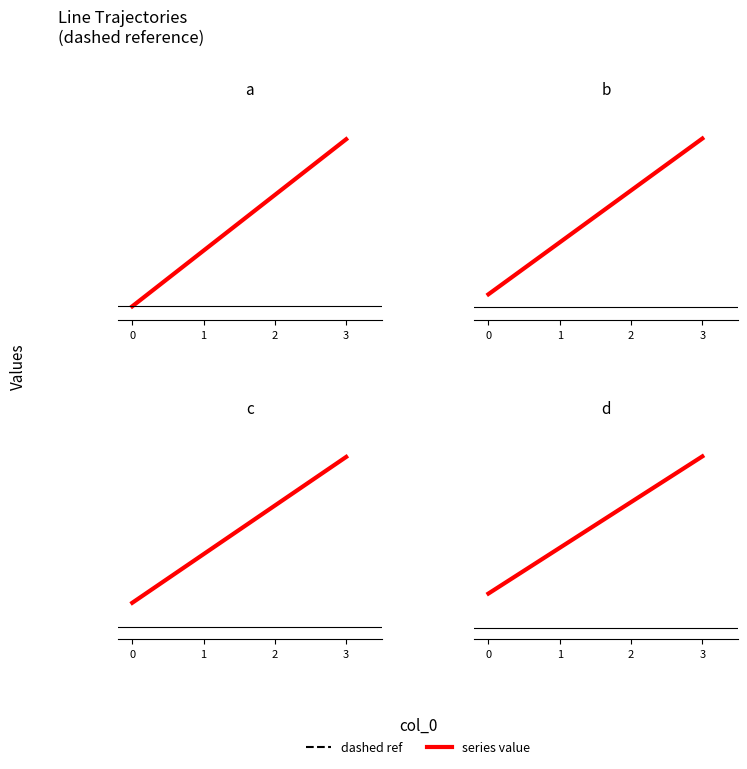

Is the value of b at 1 greater than the value of c at 3?

No